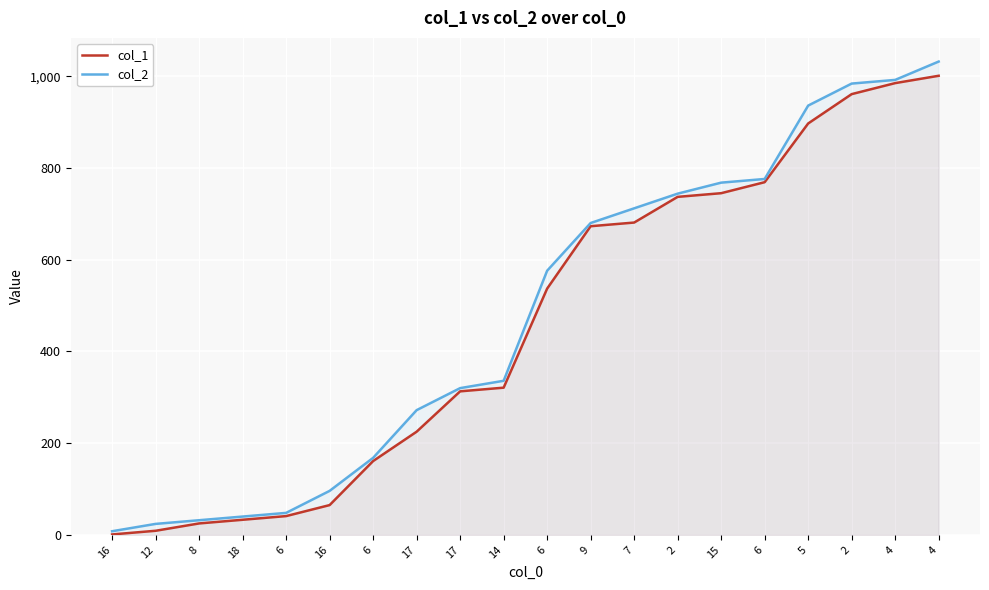

Is the value of col_2 at 16 greater than the value of col_1 at 7?

No